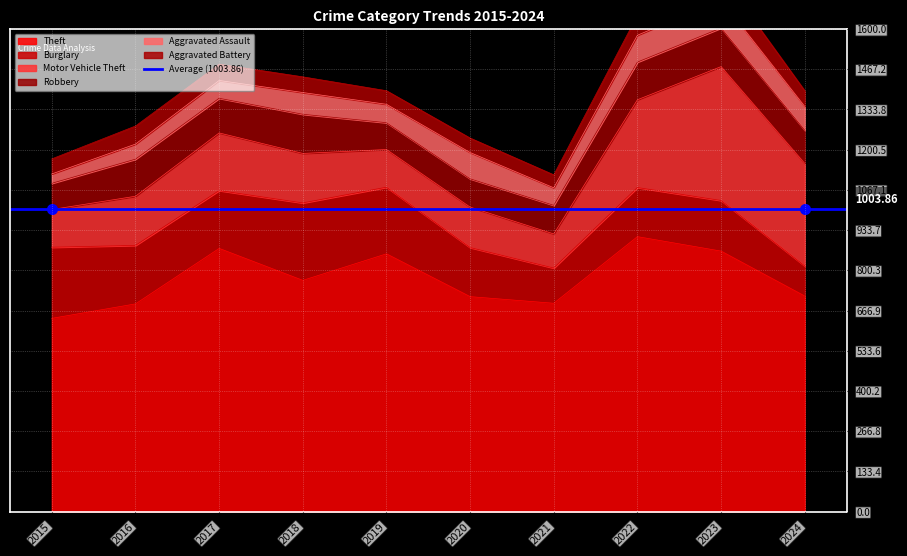

Which series has the largest total across all categories?

Theft